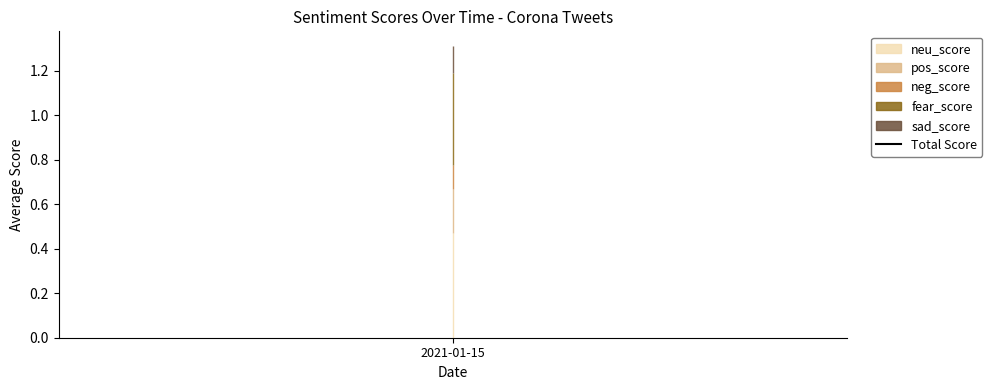

Which series has the largest range (max minus min)?

neu_score